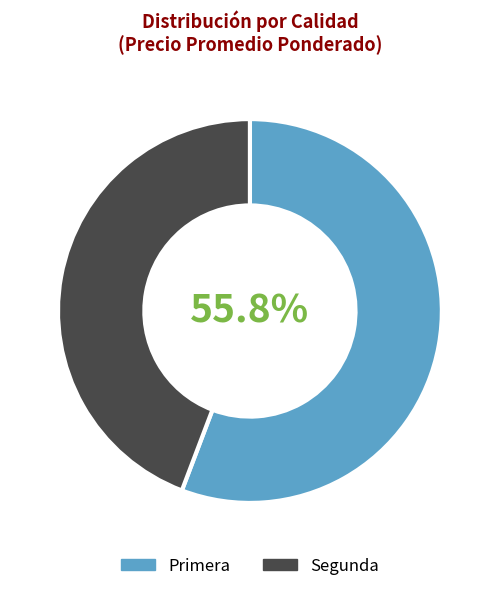

Rank the categories by value from highest to lowest.

Primera, Segunda